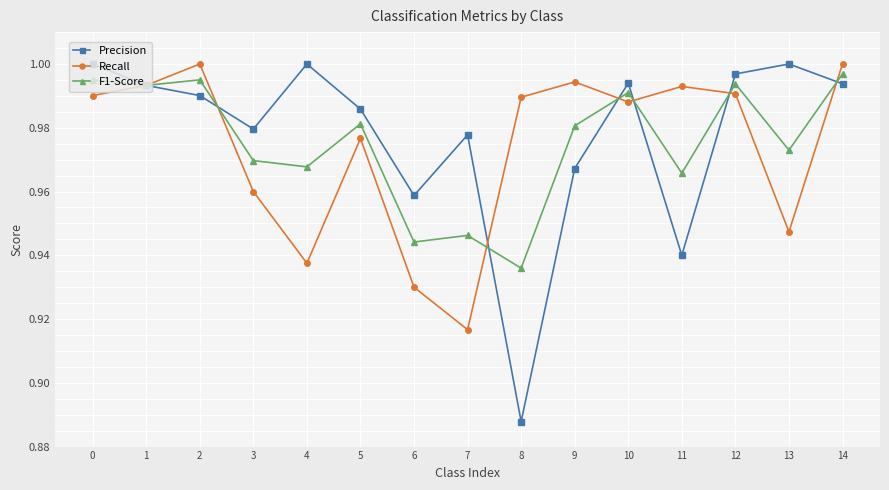

Which series has the widest spread of values?

Precision